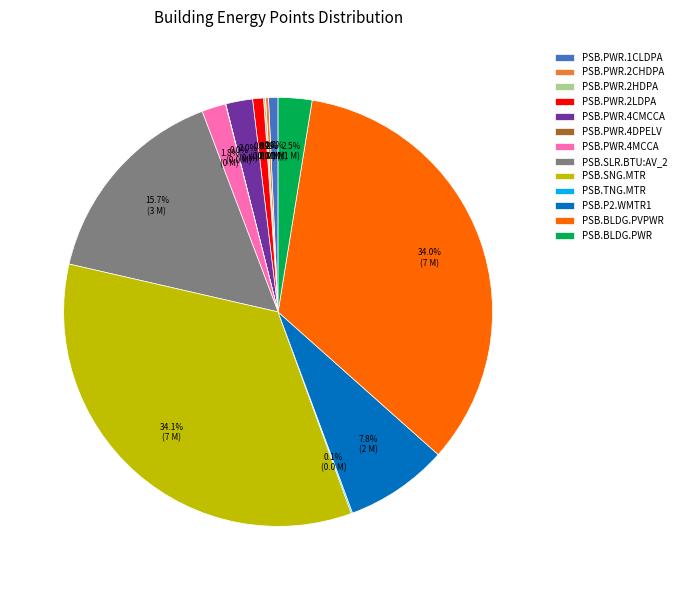

Does any single category account for the majority?

No